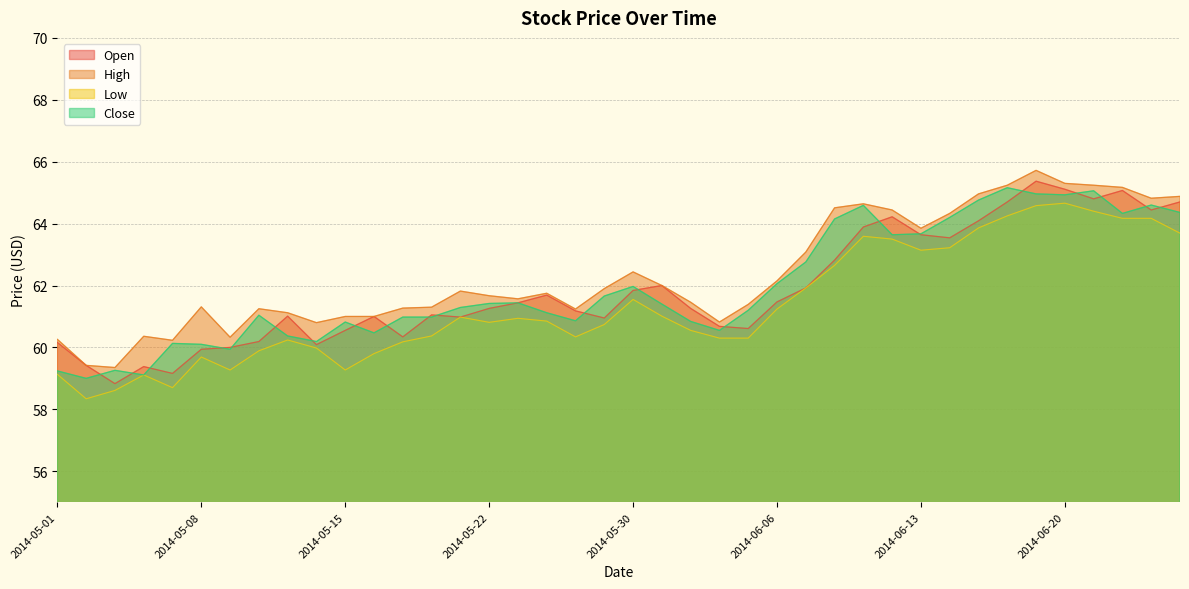

Rank the series by their maximum value, from highest to lowest.

High, Open, Close, Low